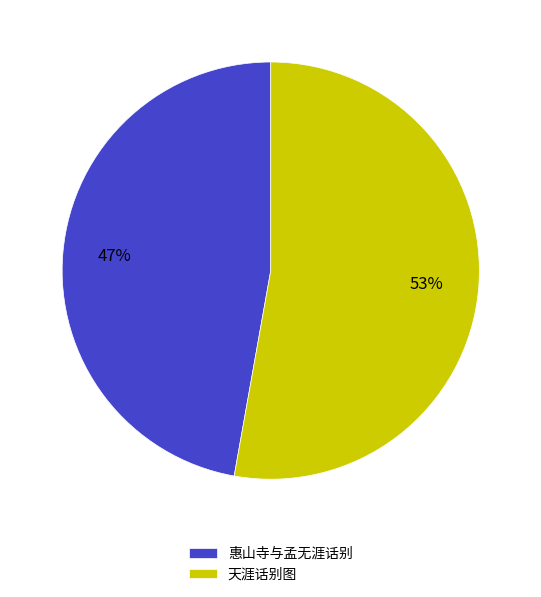

Approximately how many times larger is the value at 天涯话别图 compared to 惠山寺与孟无涯话别?

1.1